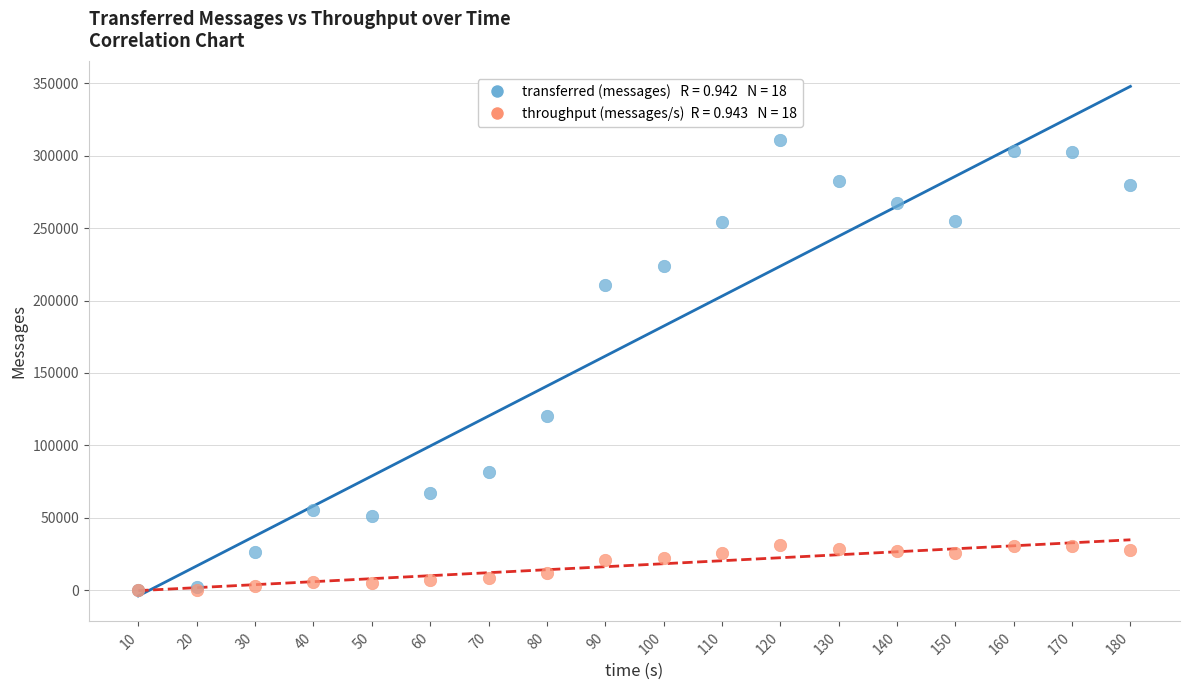

Across all series, what Y value is closest to 155570?

120460